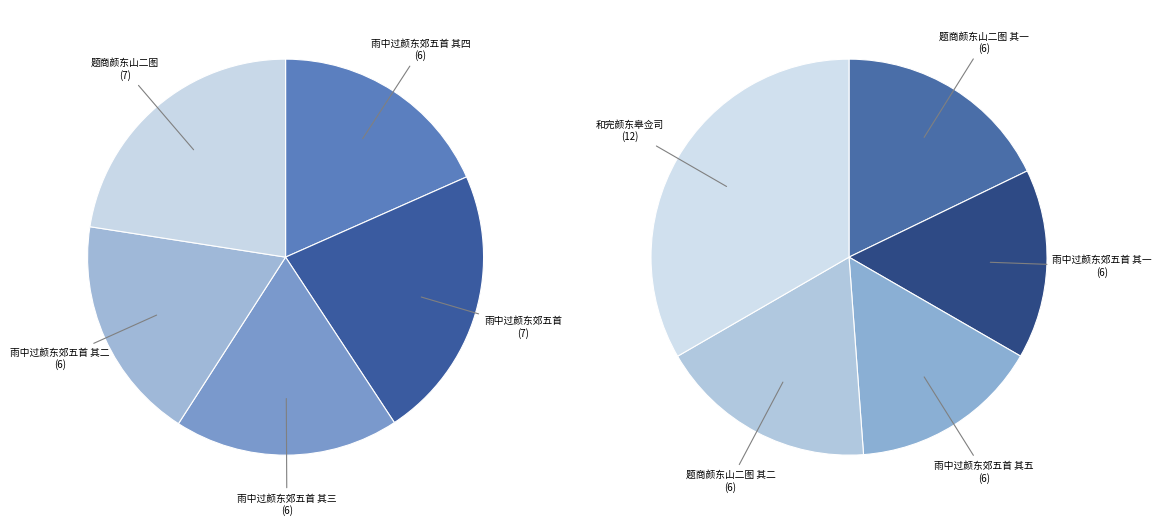

Rank the categories by value from highest to lowest.

和完颜东皋佥司, 题商颜东山二图, 雨中过颜东郊五首, 题商颜东山二图 其二, 题商颜东山二图 其一, 雨中过颜东郊五首 其五, 雨中过颜东郊五首 其四, 雨中过颜东郊五首 其三, 雨中过颜东郊五首 其二, 雨中过颜东郊五首 其一